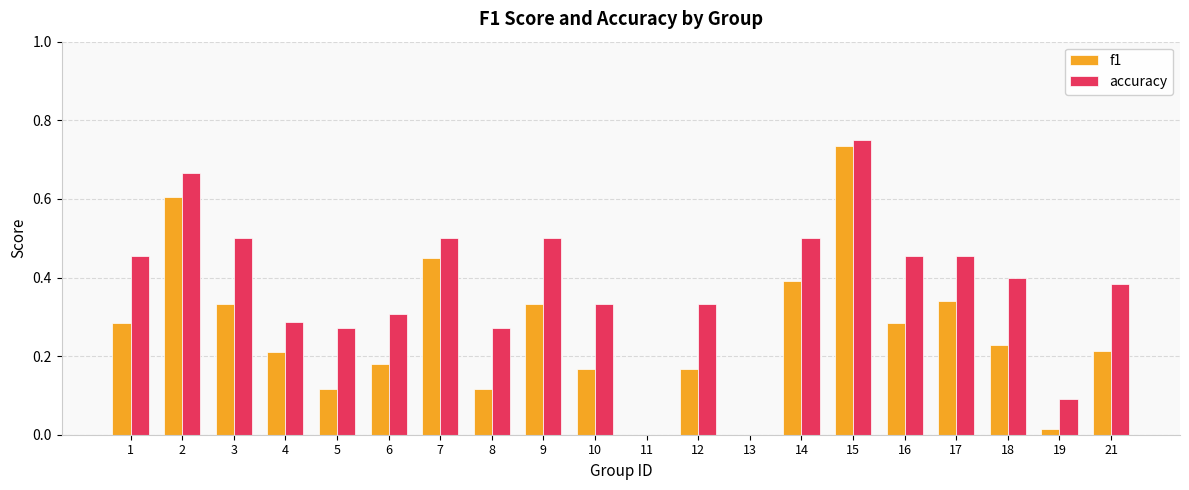

At which category is the sum across all series the highest?

15